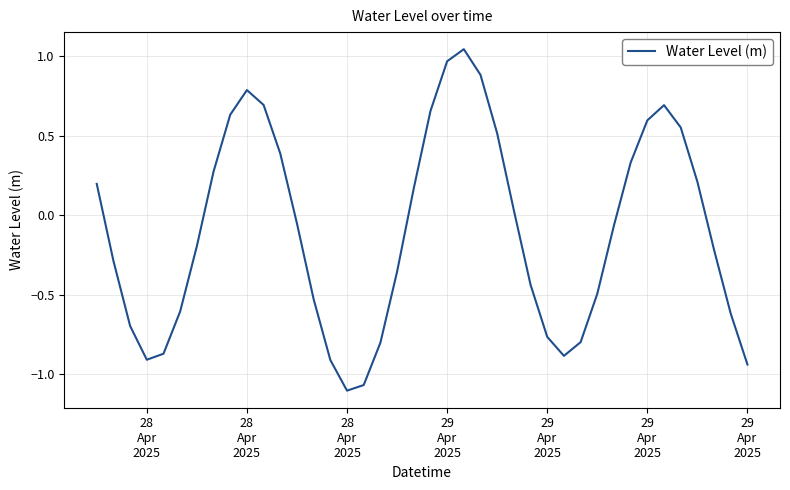

What is the difference between the maximum and minimum values?

2.1